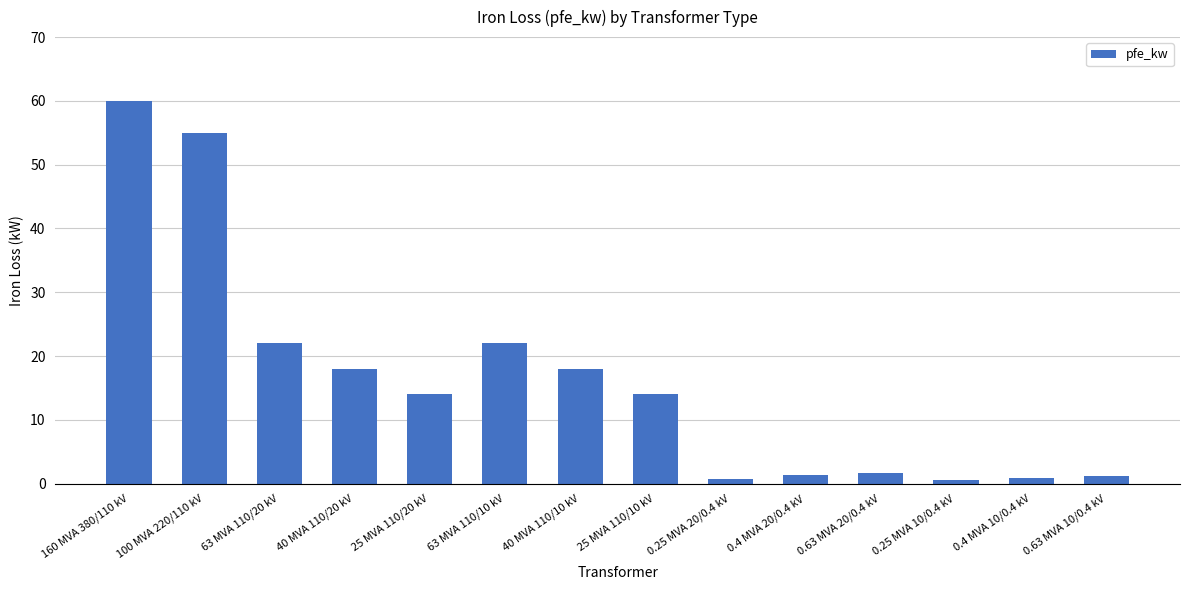

What is the label of the 8th bar from the left?

25 MVA 110/10 kV